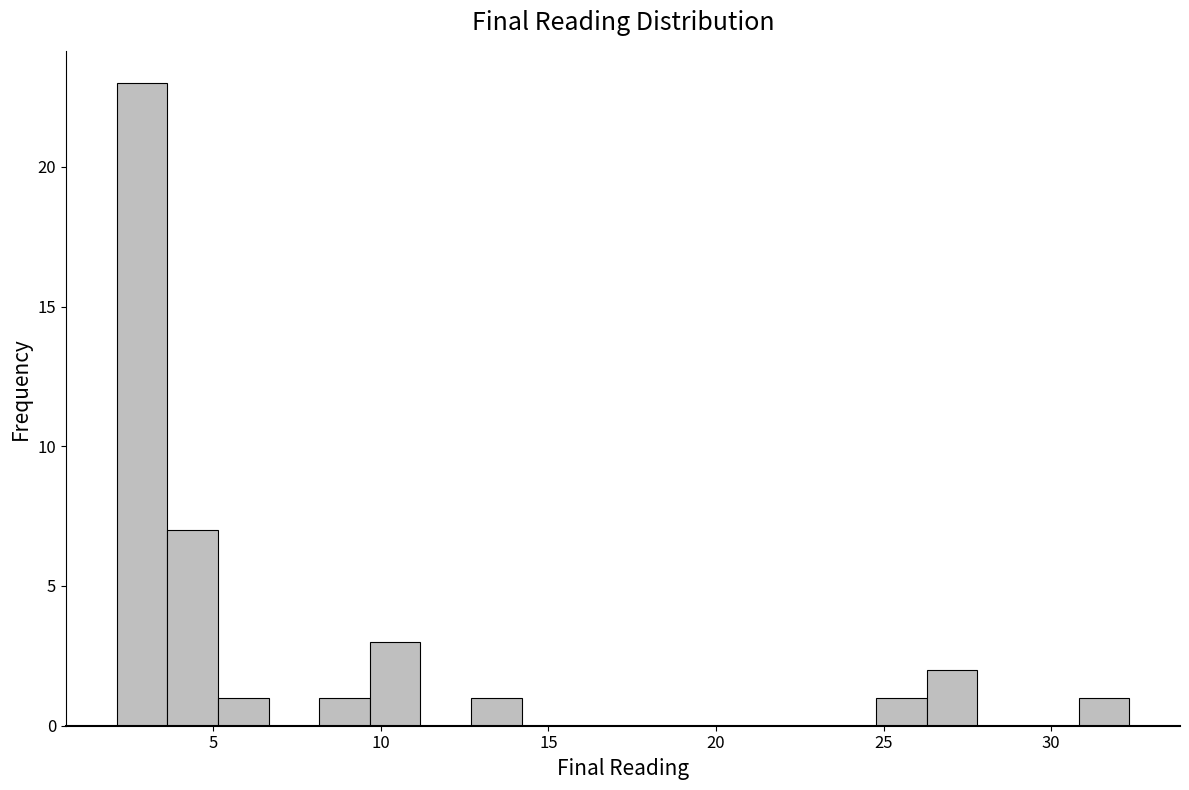

Read against the x-axis, roughly where is the centre of the tallest bar?

3.0